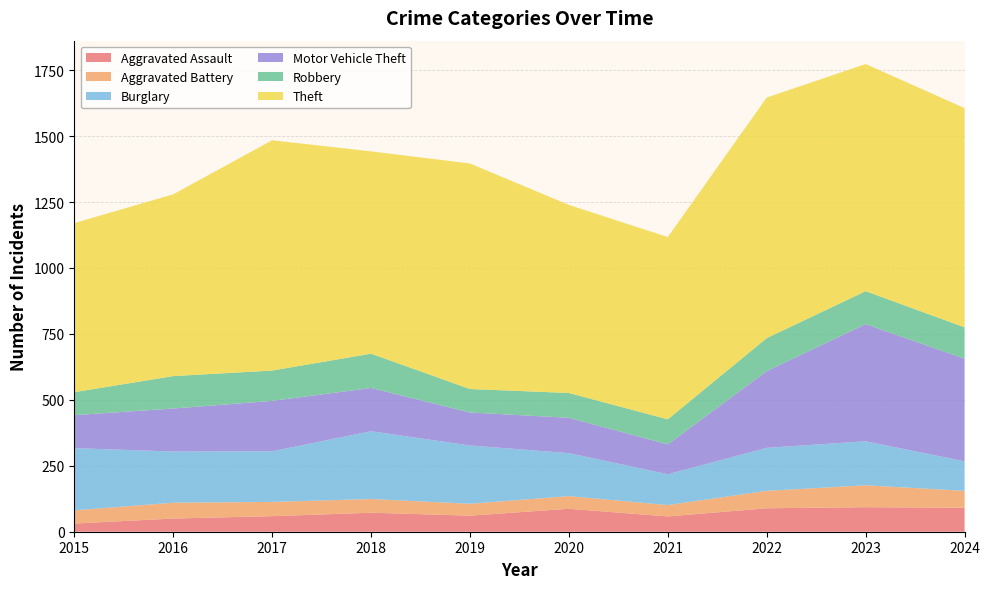

Reading left to right, what are all the values shown in this chart?

Aggravated Assault: 2015=31	2016=50	2017=59	2018=72	2019=61	2020=87	2021=58	2022=89	2023=93	2024=91
Aggravated Battery: 2015=50	2016=60	2017=54	2018=52	2019=45	2020=48	2021=43	2022=66	2023=83	2024=64
Burglary: 2015=236	2016=194	2017=192	2018=257	2019=221	2020=163	2021=117	2022=163	2023=167	2024=112
Motor Vehicle Theft: 2015=125	2016=163	2017=191	2018=164	2019=125	2020=134	2021=113	2022=291	2023=444	2024=389
Robbery: 2015=87	2016=123	2017=115	2018=130	2019=89	2020=94	2021=95	2022=125	2023=125	2024=119
Theft: 2015=641	2016=689	2017=873	2018=767	2019=855	2020=713	2021=691	2022=912	2023=861	2024=831